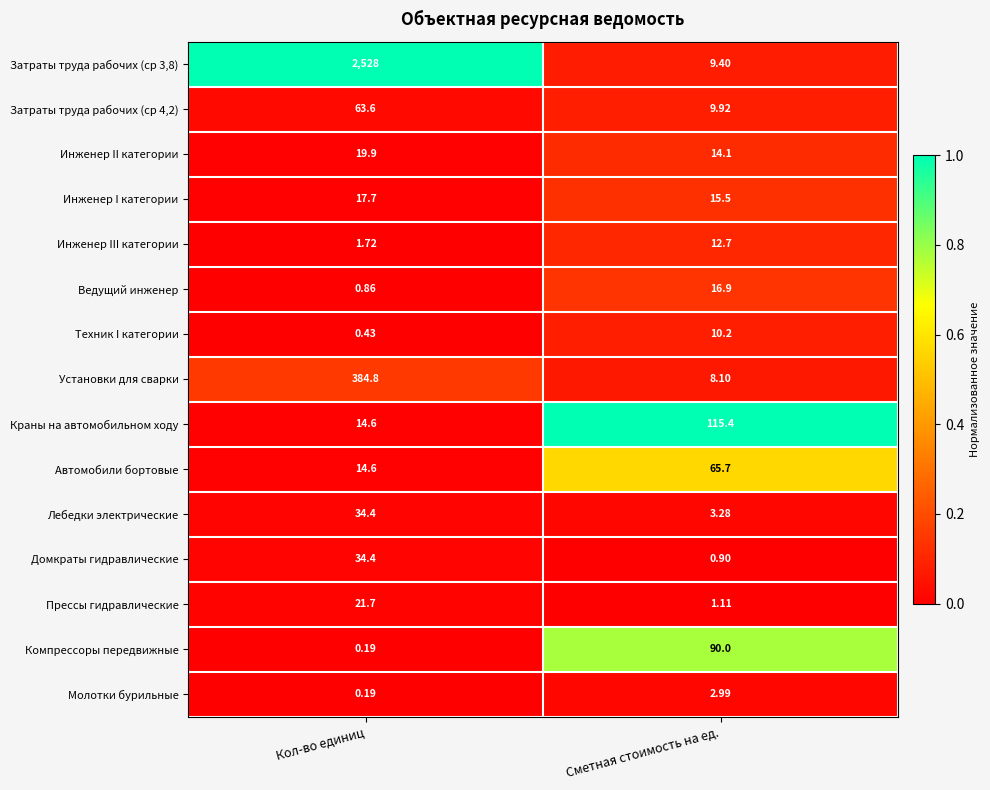

Which category has the highest value in the Инженер I категории series?

Кол-во единиц